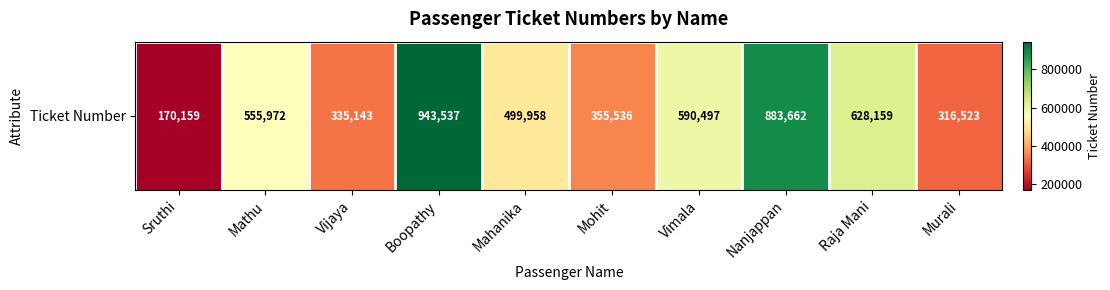

Which category has the lowest value across all series?

Sruthi